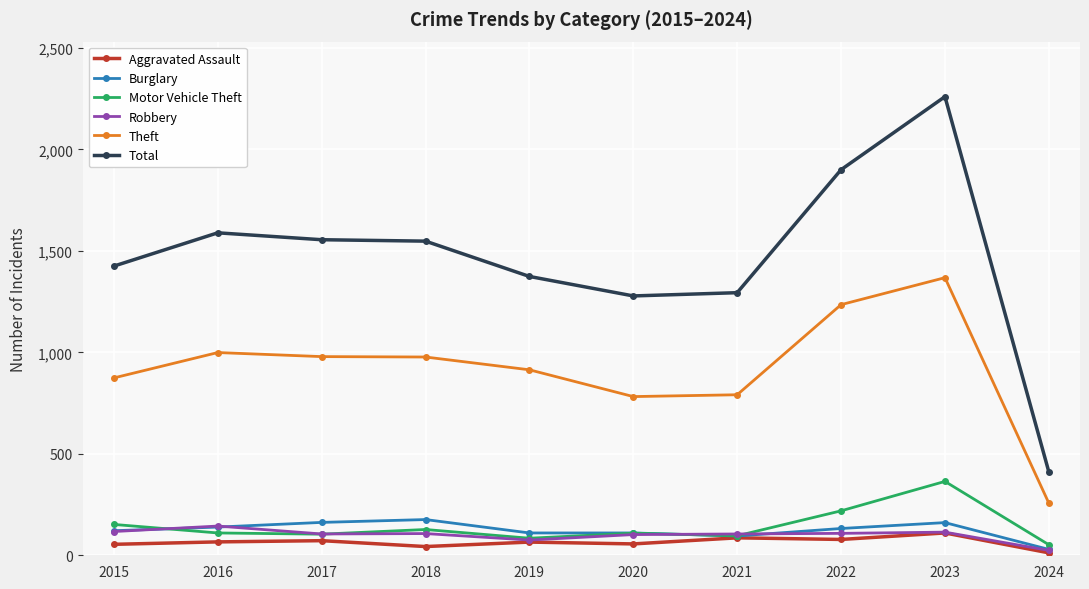

True or false: Robbery has a value of 105 at 2017.

True